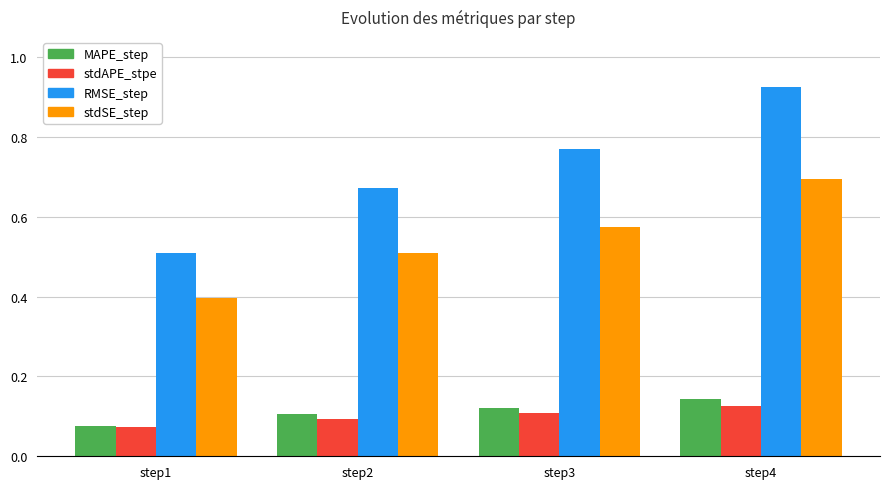

What is the average value of the stdSE_step series?

0.5